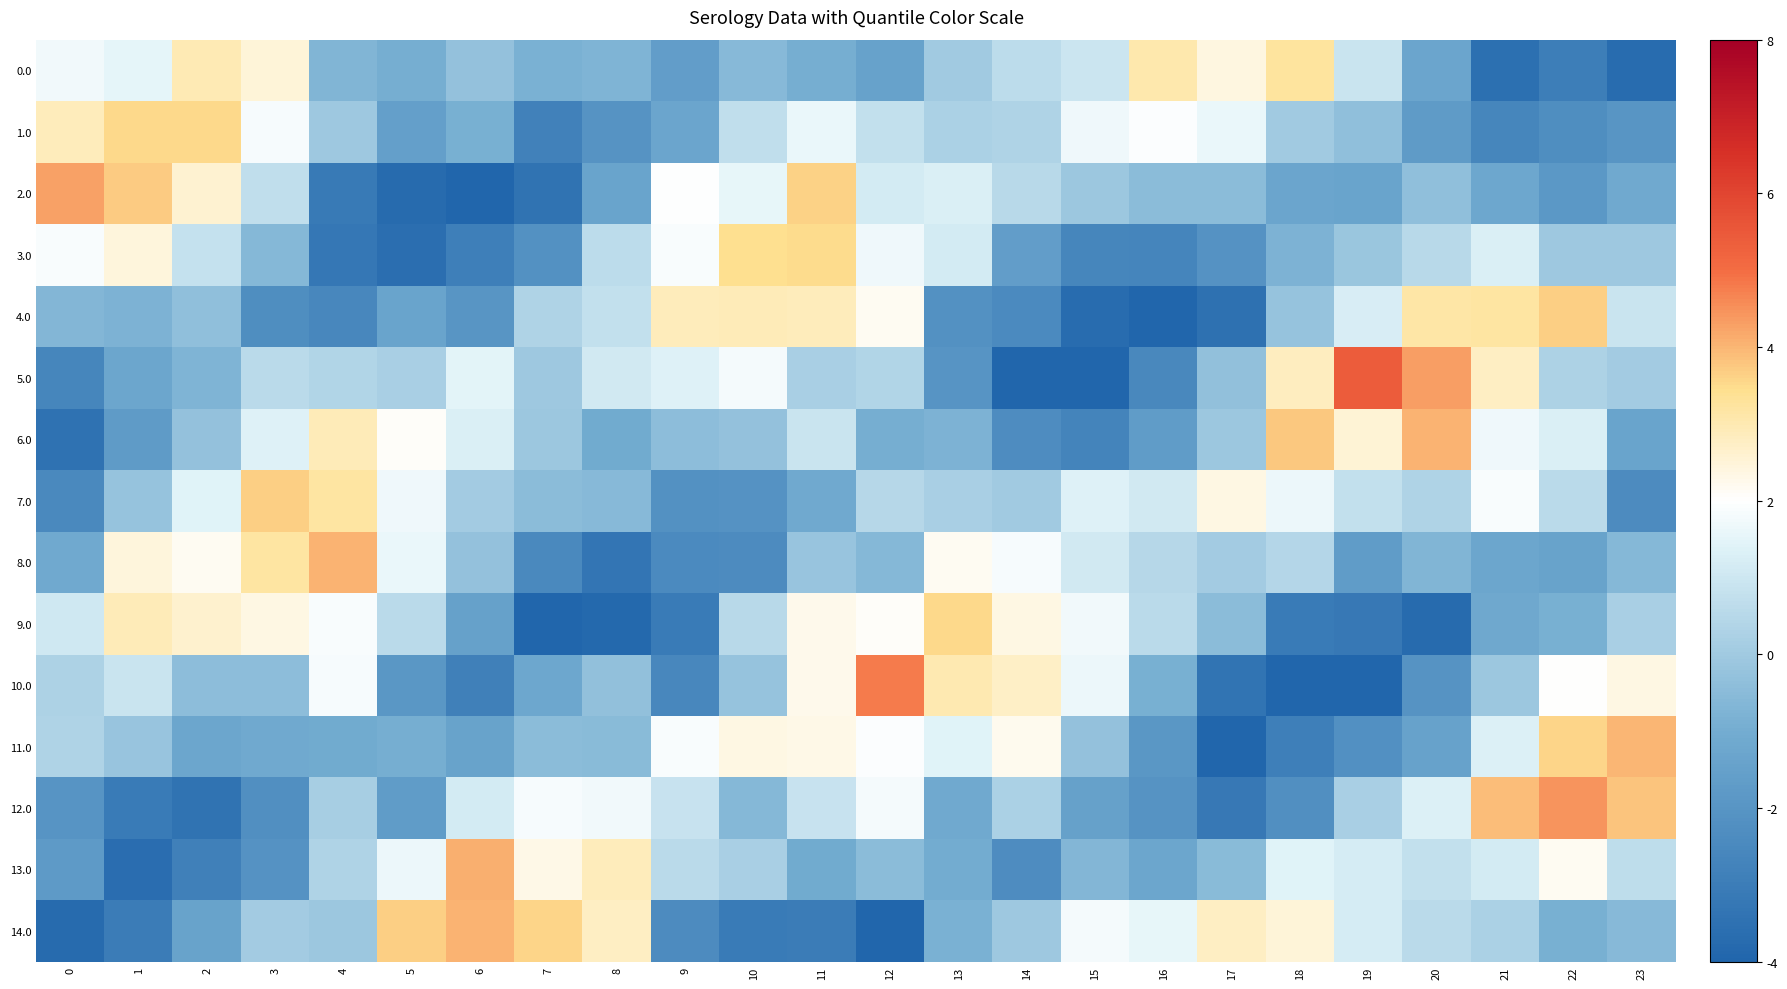

Reading left to right, extract all data points from this chart.

0.0: 0=1.7	1=1.5	2=3.0	3=2.5	4=-0.7	5=-1.0	6=-0.3	7=-0.9	8=-0.7	9=-1.6	10=-0.6	11=-0.9	12=-1.4	13=0.0	14=0.6	15=0.9	16=3.1	17=2.4	18=3.2	19=0.9	20=-1.3	21=-3.5	22=-3.0	23=-3.7
1.0: 0=2.9	1=3.5	2=3.5	3=1.8	4=-0.0	5=-1.5	6=-0.9	7=-2.8	8=-2.1	9=-1.3	10=0.7	11=1.6	12=0.8	13=0.2	14=0.3	15=1.7	16=1.9	17=1.6	18=-0.0	19=-0.4	20=-1.7	21=-2.6	22=-2.3	23=-2.0
2.0: 0=4.3	1=3.7	2=2.6	3=0.7	4=-3.2	5=-3.8	6=-4.2	7=-3.4	8=-1.4	9=2.0	10=1.6	11=3.6	12=1.2	13=1.3	14=0.5	15=-0.1	16=-0.4	17=-0.5	18=-1.3	19=-1.4	20=-0.4	21=-1.2	22=-1.9	23=-1.1
3.0: 0=1.9	1=2.5	2=0.8	3=-0.6	4=-3.2	5=-3.6	6=-2.9	7=-2.2	8=0.6	9=1.9	10=3.4	11=3.5	12=1.7	13=1.1	14=-1.6	15=-2.6	16=-2.6	17=-2.1	18=-0.8	19=-0.1	20=0.5	21=1.3	22=-0.0	23=-0.0
4.0: 0=-0.7	1=-0.8	2=-0.4	3=-2.3	4=-2.6	5=-1.3	6=-2.0	7=0.3	8=0.8	9=2.9	10=2.9	11=2.9	12=2.1	13=-2.1	14=-2.4	15=-3.7	16=-4.2	17=-3.5	18=-0.2	19=1.2	20=3.1	21=3.2	22=3.7	23=0.9
5.0: 0=-2.6	1=-1.3	2=-0.7	3=0.6	4=0.4	5=0.2	6=1.5	7=-0.1	8=1.1	9=1.4	10=1.8	11=0.2	12=0.4	13=-2.0	14=-4.3	15=-4.4	16=-2.5	17=-0.3	18=2.8	19=5.4	20=4.3	21=2.8	22=0.3	23=0.1
6.0: 0=-3.5	1=-1.7	2=-0.3	3=1.4	4=2.9	5=2.1	6=1.3	7=-0.1	8=-1.1	9=-0.4	10=-0.3	11=0.9	12=-0.9	13=-0.8	14=-2.4	15=-2.7	16=-1.7	17=-0.1	18=3.8	19=2.5	20=4.0	21=1.7	22=1.3	23=-1.3
7.0: 0=-2.5	1=-0.2	2=1.4	3=3.7	4=3.2	5=1.7	6=0.1	7=-0.5	8=-0.6	9=-2.2	10=-2.1	11=-1.1	12=0.5	13=0.2	14=-0.0	15=1.4	16=1.1	17=2.3	18=1.7	19=0.8	20=0.4	21=1.9	22=0.5	23=-2.4
8.0: 0=-1.1	1=2.4	2=2.2	3=3.2	4=4.0	5=1.6	6=-0.3	7=-2.5	8=-3.3	9=-2.5	10=-2.4	11=-0.2	12=-0.6	13=2.2	14=1.8	15=1.1	16=0.5	17=0.0	18=0.4	19=-1.7	20=-0.7	21=-1.3	22=-1.4	23=-0.6
9.0: 0=1.1	1=2.9	2=2.6	3=2.3	4=1.9	5=0.6	6=-1.5	7=-4.1	8=-3.8	9=-3.1	10=0.5	11=2.3	12=2.0	13=3.5	14=2.4	15=1.7	16=0.6	17=-0.5	18=-3.1	19=-3.2	20=-3.8	21=-1.1	22=-0.9	23=0.2
10.0: 0=0.3	1=0.9	2=-0.4	3=-0.4	4=1.8	5=-1.9	6=-2.8	7=-1.2	8=-0.3	9=-2.6	10=-0.2	11=2.3	12=4.8	13=3.0	14=2.7	15=1.7	16=-0.9	17=-3.4	18=-4.0	19=-4.5	20=-2.1	21=-0.1	22=2.0	23=2.4
11.0: 0=0.4	1=-0.2	2=-1.3	3=-1.1	4=-1.1	5=-0.9	6=-1.4	7=-0.4	8=-0.5	9=1.9	10=2.3	11=2.3	12=1.9	13=1.4	14=2.2	15=-0.3	16=-1.9	17=-4.9	18=-2.9	19=-2.2	20=-1.4	21=1.3	22=3.6	23=4.0
12.0: 0=-2.0	1=-3.1	2=-3.4	3=-2.3	4=0.2	5=-1.7	6=1.1	7=1.8	8=1.8	9=0.8	10=-0.6	11=0.8	12=1.8	13=-1.1	14=0.2	15=-1.5	16=-2.0	17=-3.2	18=-2.3	19=0.2	20=1.3	21=3.9	22=4.5	23=3.8
13.0: 0=-1.8	1=-3.6	2=-2.8	3=-2.1	4=0.3	5=1.6	6=4.1	7=2.3	8=2.8	9=0.5	10=0.2	11=-1.1	12=-0.5	13=-1.0	14=-2.3	15=-0.7	16=-1.2	17=-0.5	18=1.4	19=1.2	20=0.8	21=1.1	22=2.1	23=0.7
14.0: 0=-3.7	1=-3.1	2=-1.4	3=0.1	4=-0.1	5=3.7	6=4.1	7=3.6	8=2.8	9=-2.4	10=-3.1	11=-3.0	12=-4.5	13=-0.8	14=-0.1	15=1.8	16=1.5	17=2.8	18=2.5	19=1.2	20=0.6	21=0.2	22=-0.9	23=-0.6